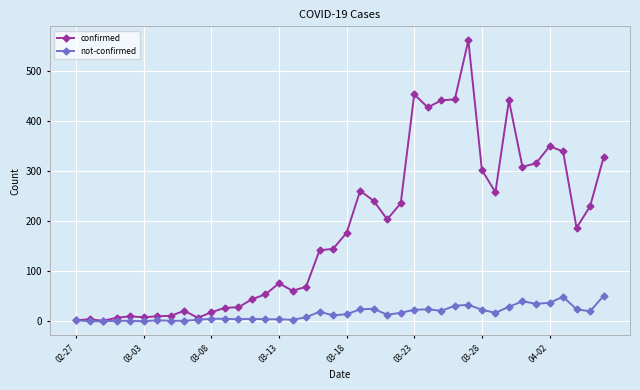

Rank the series by their maximum value, from highest to lowest.

confirmed, not-confirmed